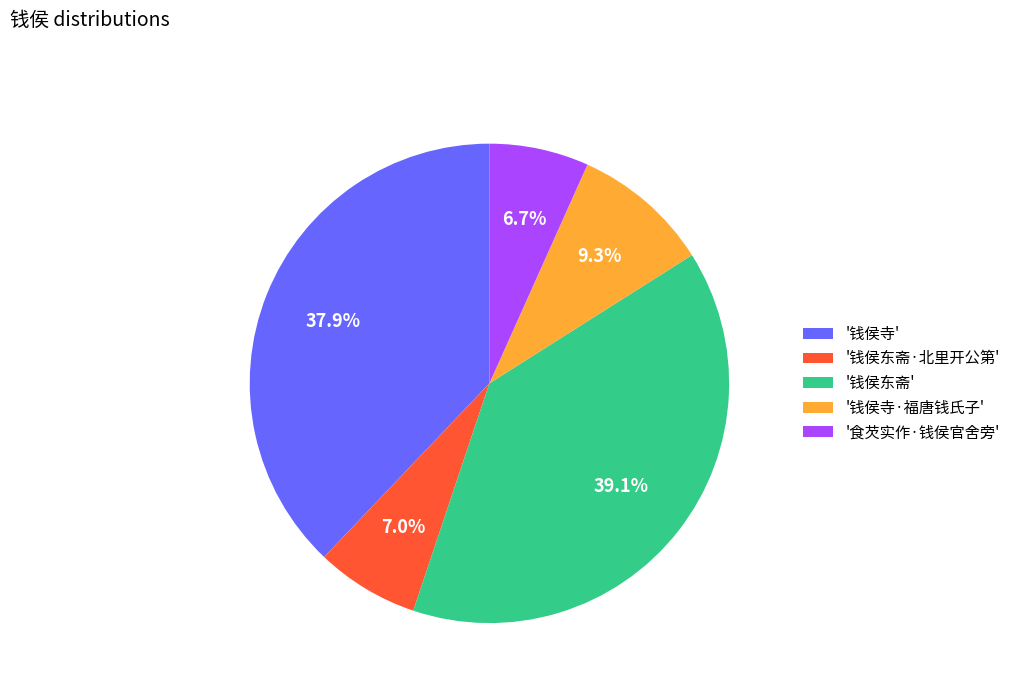

Is there a majority slice in this chart?

No